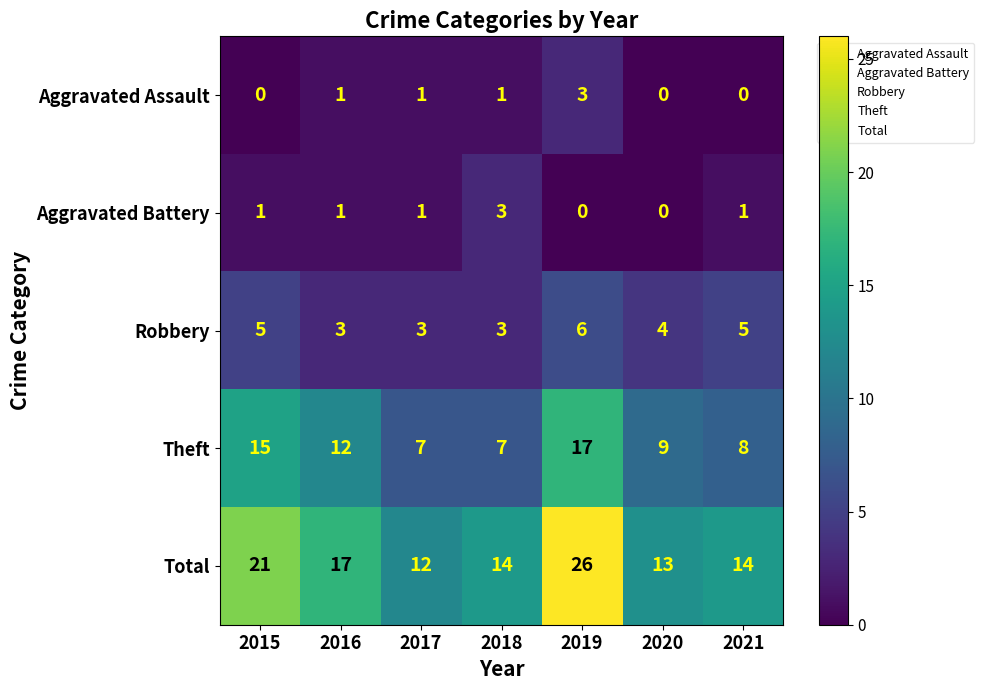

How many data points does each series have?

7